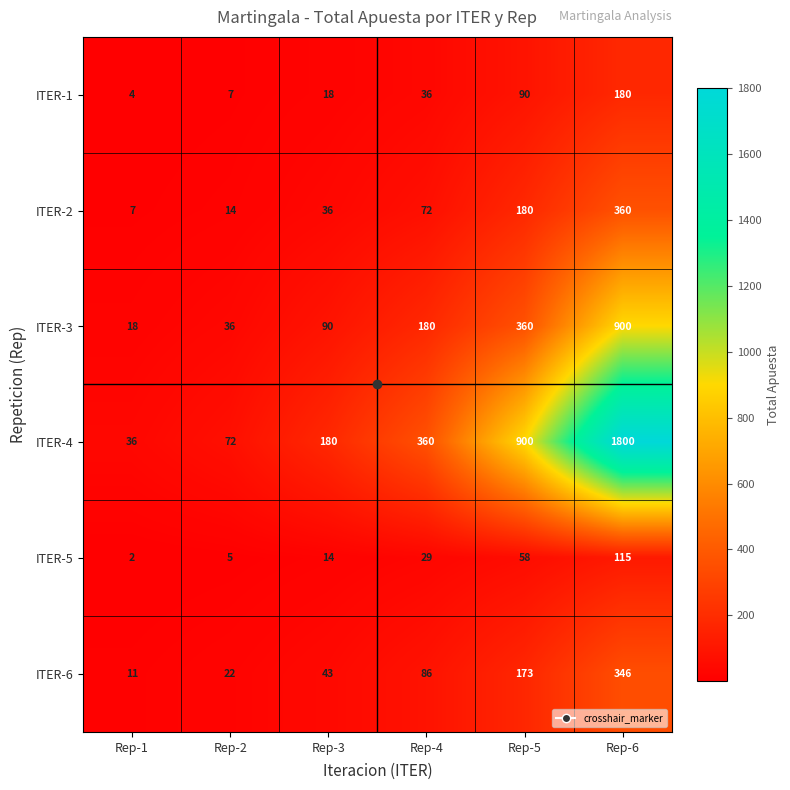

The value of ITER-2 at Rep-5 is 276. True or false?

False